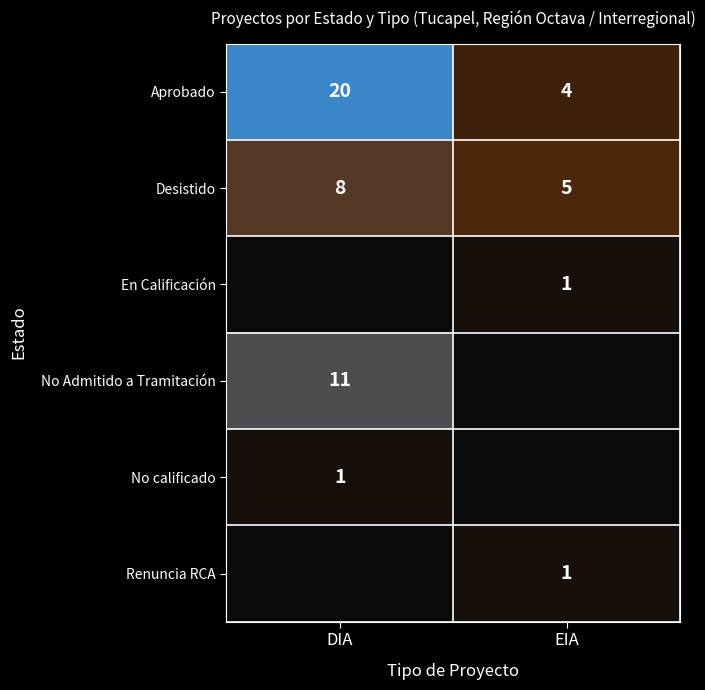

What is the approximate value of Desistido at EIA?

5